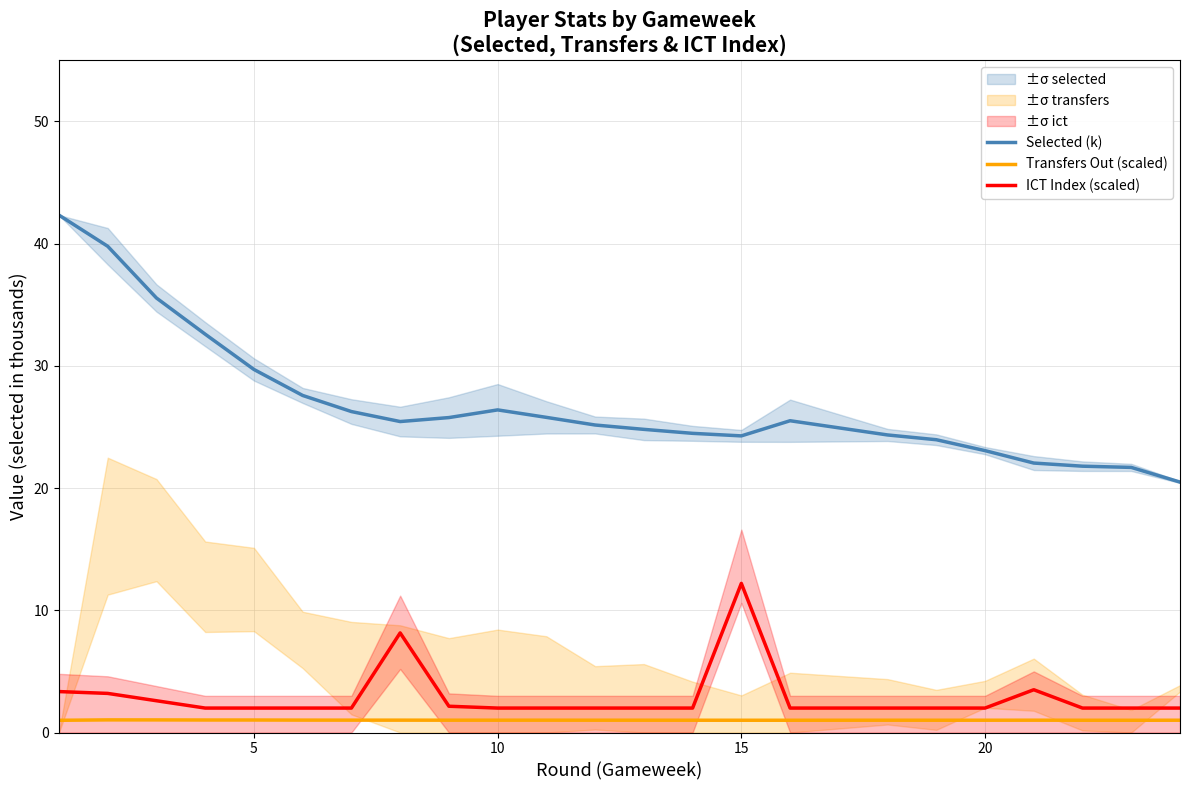

What is the average value of the Selected (k) series?

26.9